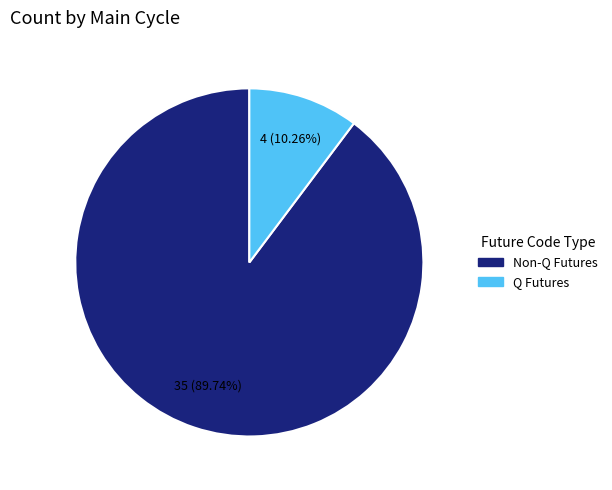

Which slice is the largest?

Non-Q Futures